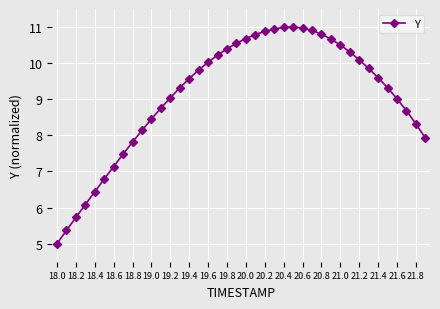

What is the difference between the maximum and minimum values?

6.0